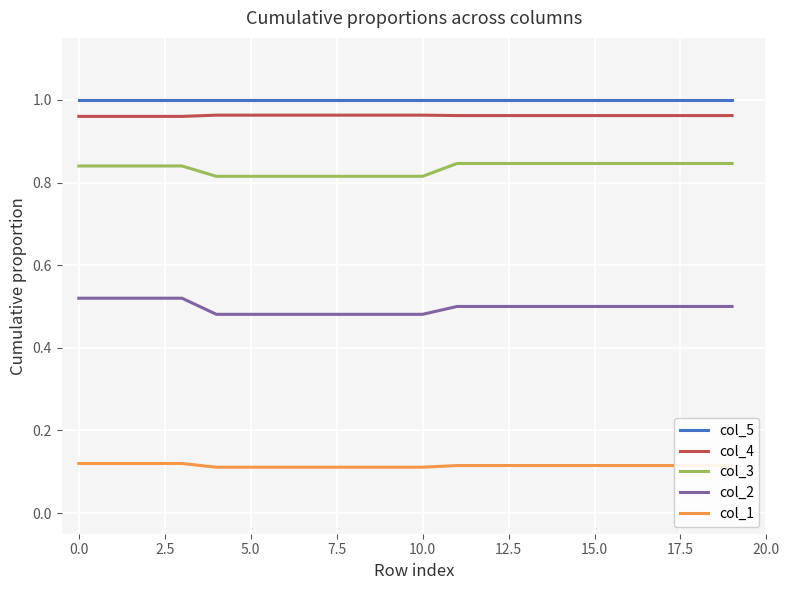

True or false: col_5 and col_4 intersect in this chart.

False